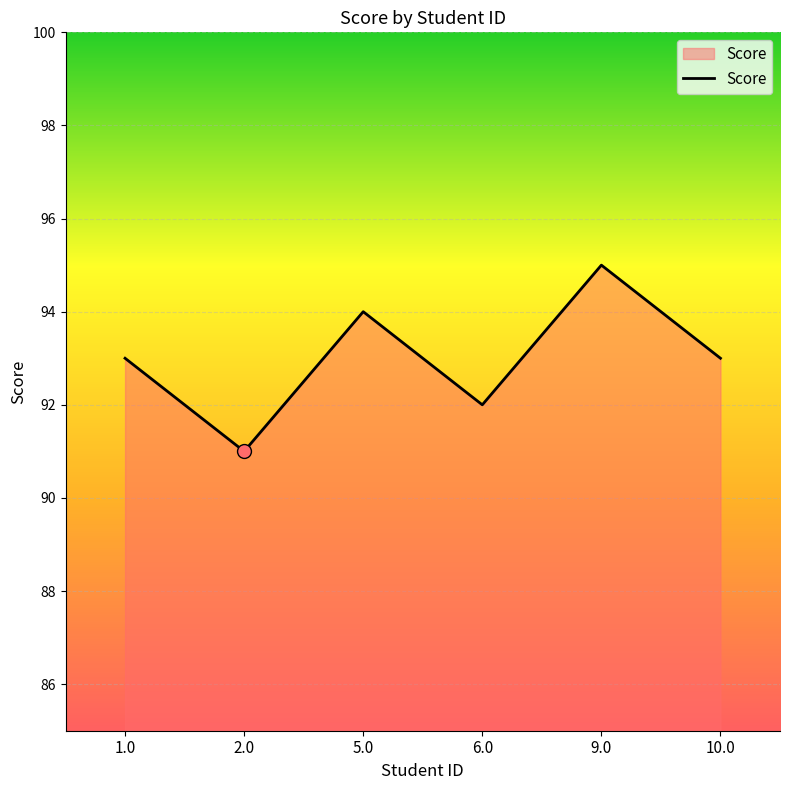

How many distinct data groups are displayed?

1